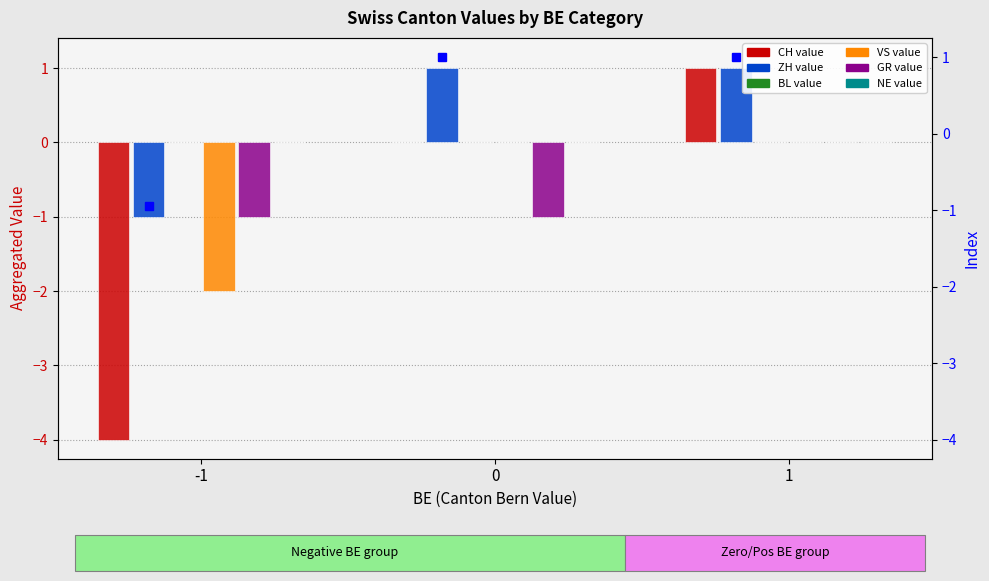

What are all the series names shown in the legend?

CH, ZH, BL, VS, GR, NE